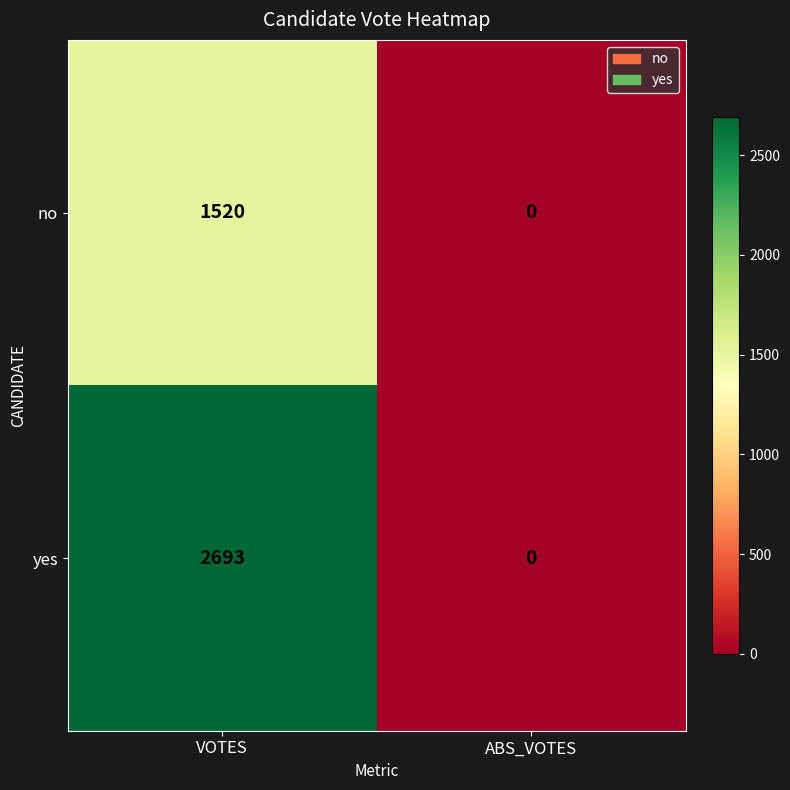

How many distinct data groups are displayed?

2